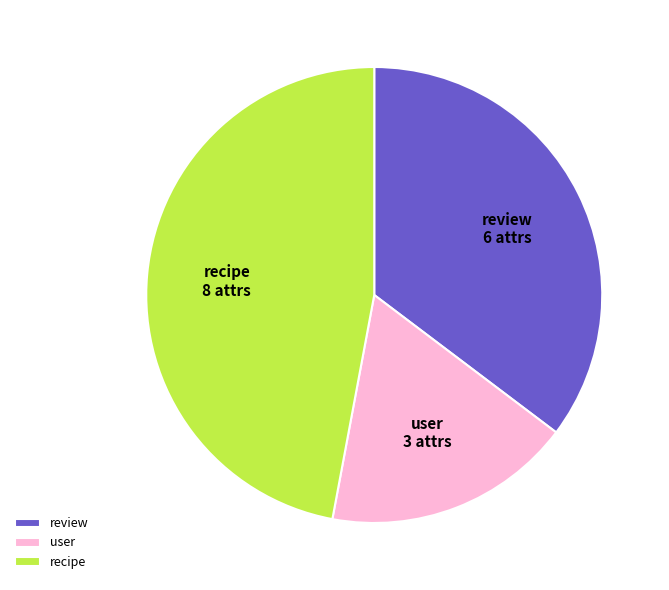

Is there a majority slice in this chart?

No